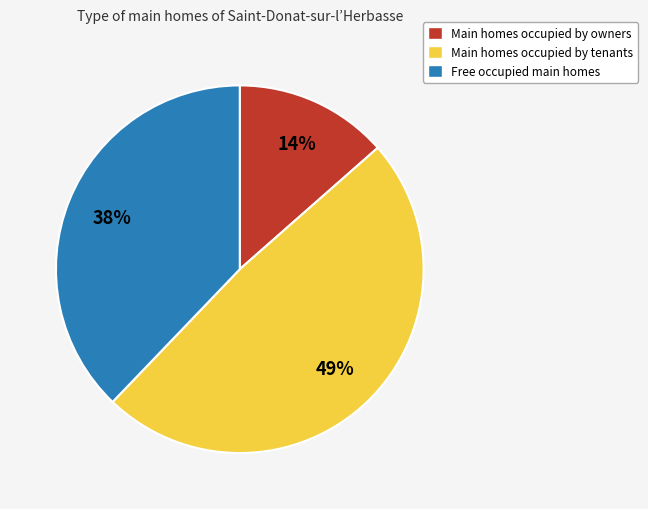

To the nearest percent, what is the difference between the largest and smallest slice percentages?

35%